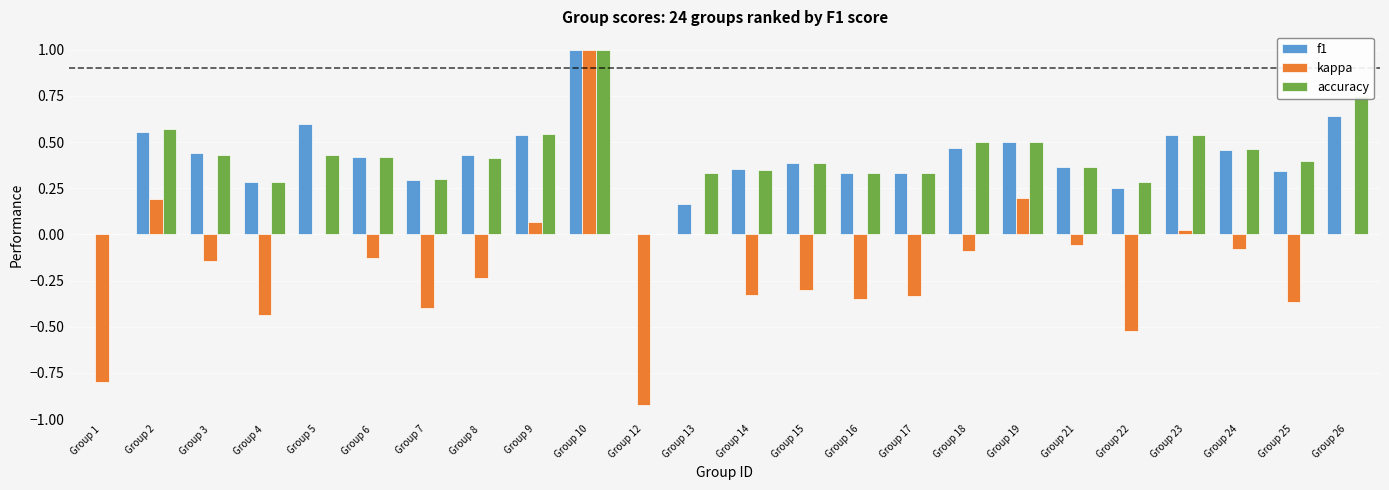

The f1 series shows 0.3 at Group 22. True or false?

True